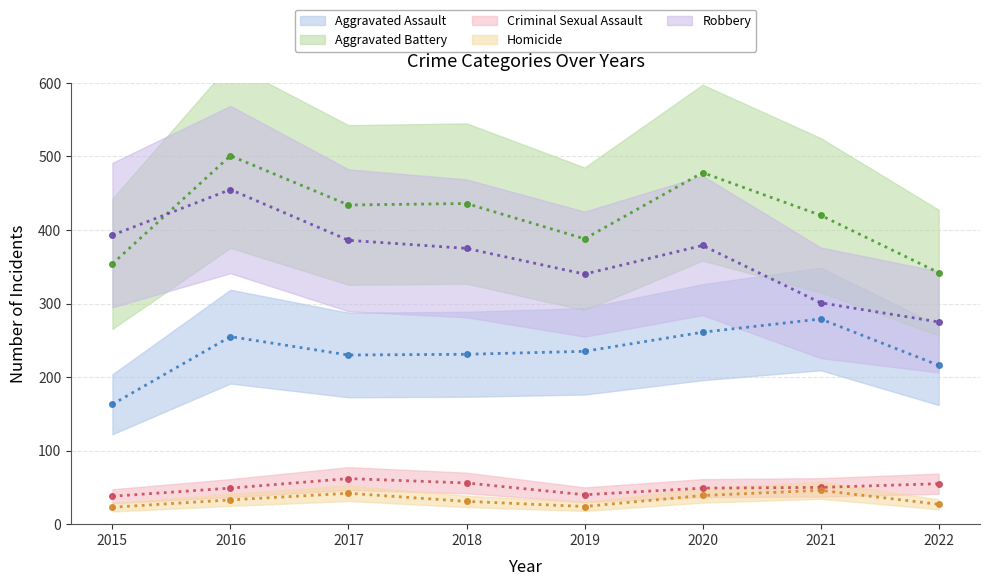

What is the spread (max minus min) of values at 2020?

439